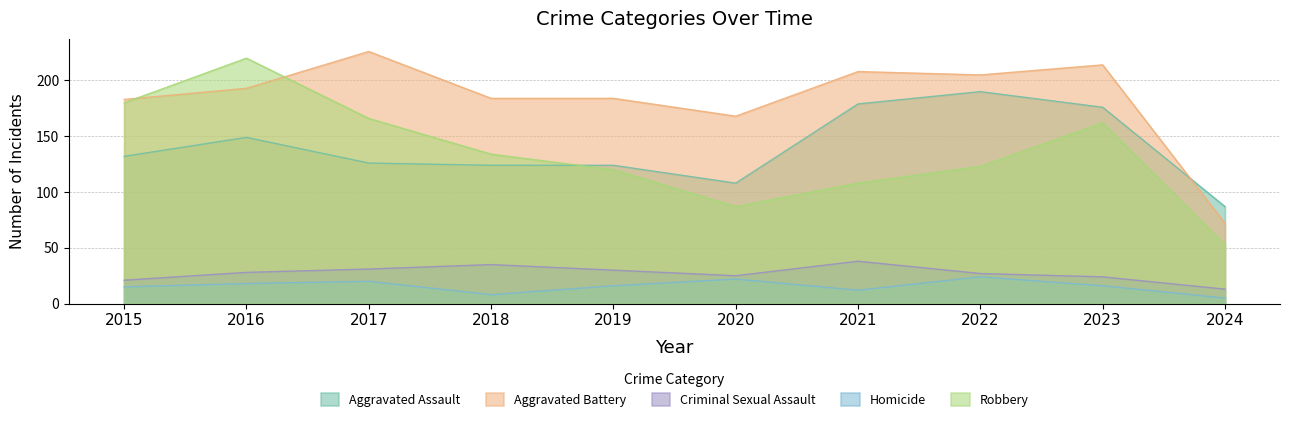

What is the value of the Aggravated Battery point at the 5th from the left?

184